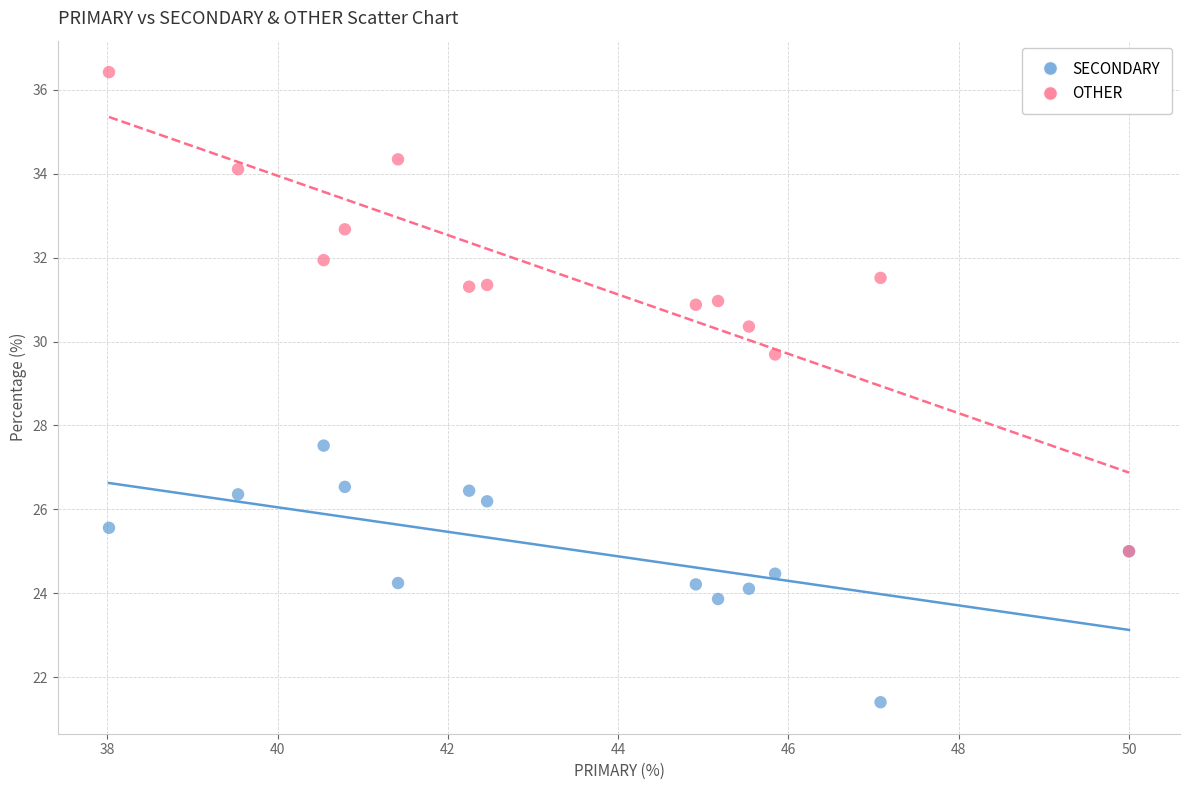

Which series contains the lowest Y value?

SECONDARY